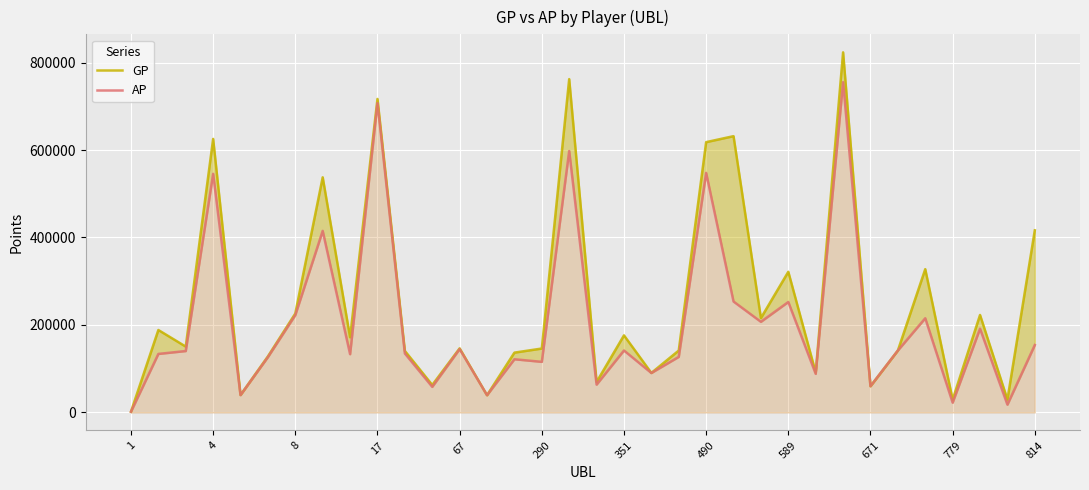

What is the sum of the AP values at 671 and 290?

175749